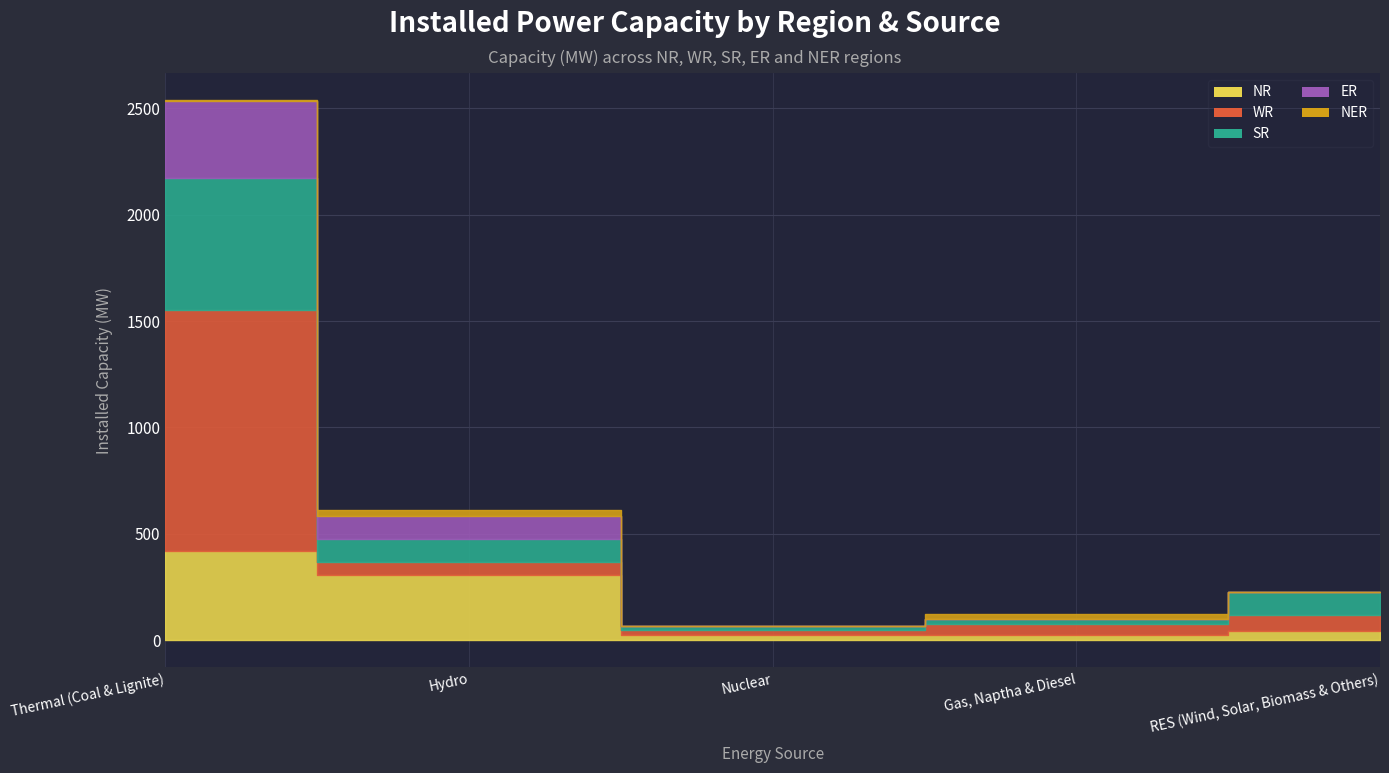

At which category is the sum across all series the highest?

Thermal (Coal & Lignite)